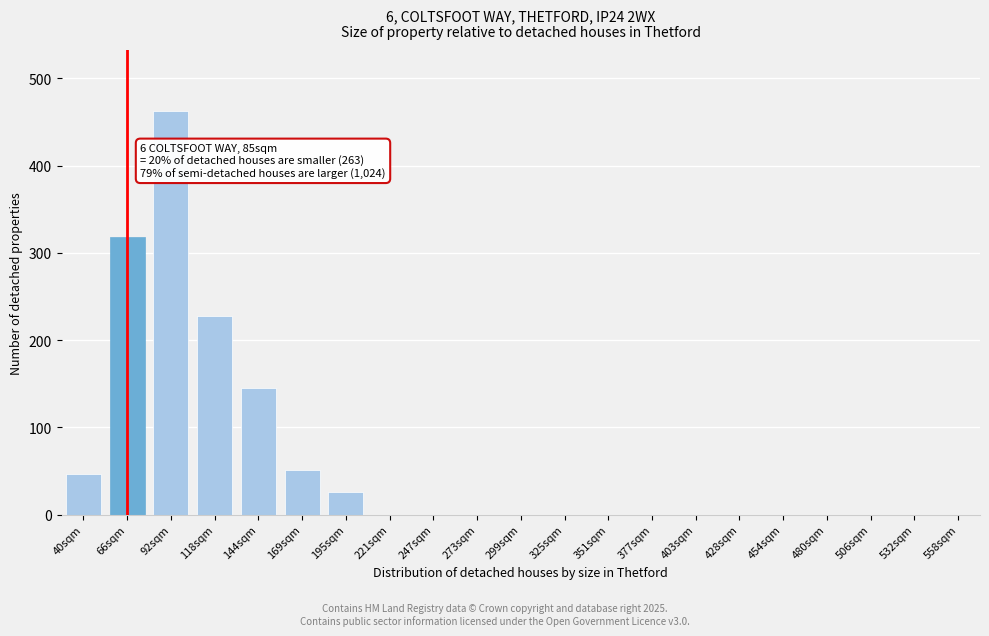

Reading left to right, extract all data points from this chart.

40sqm=47	66sqm=318	92sqm=463	118sqm=228	144sqm=145	169sqm=51	195sqm=26	221sqm=0	247sqm=0	273sqm=0	299sqm=0	325sqm=0	351sqm=0	377sqm=0	403sqm=0	428sqm=0	454sqm=0	480sqm=0	506sqm=0	532sqm=0	558sqm=0